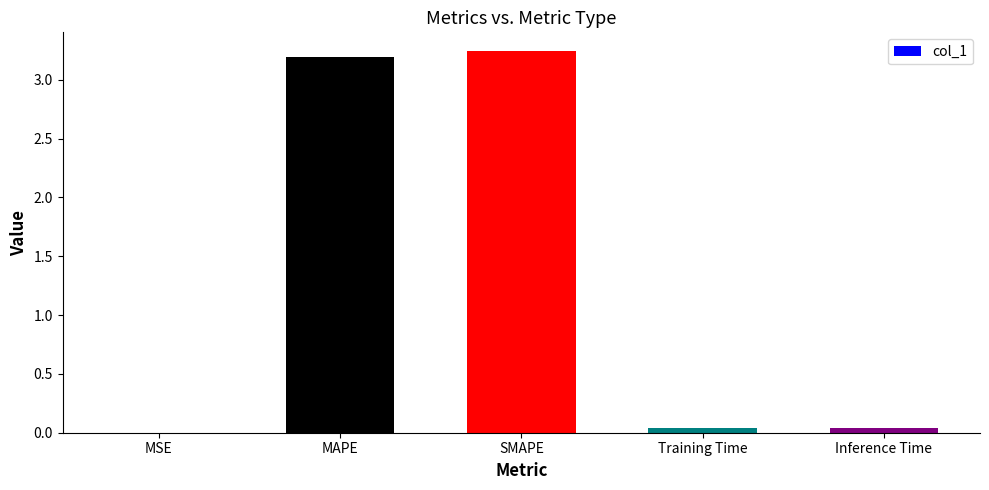

The value at Training Time is 0.0. True or false?

True